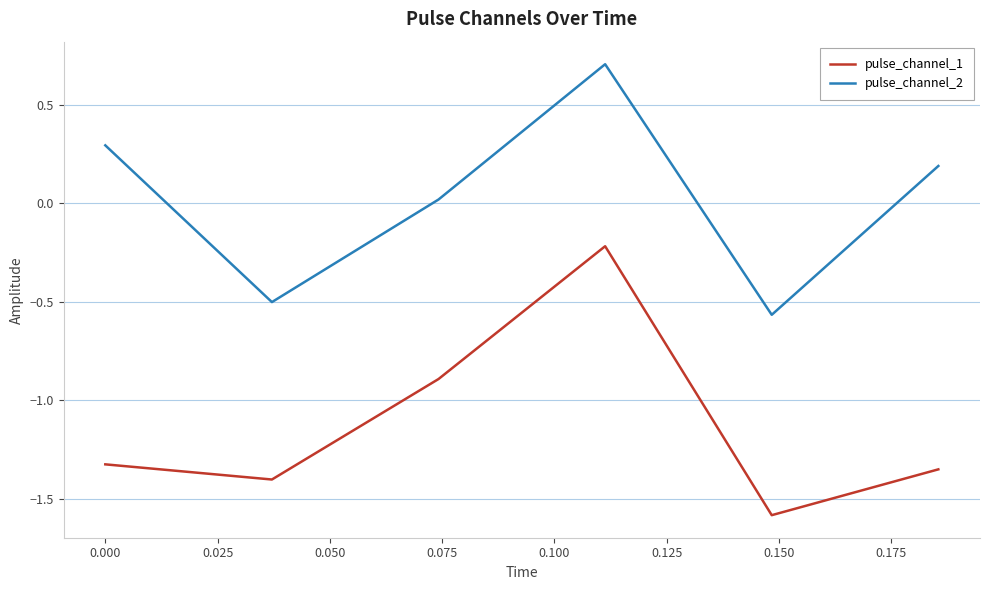

What is the minimum value shown in the chart?

-1.6